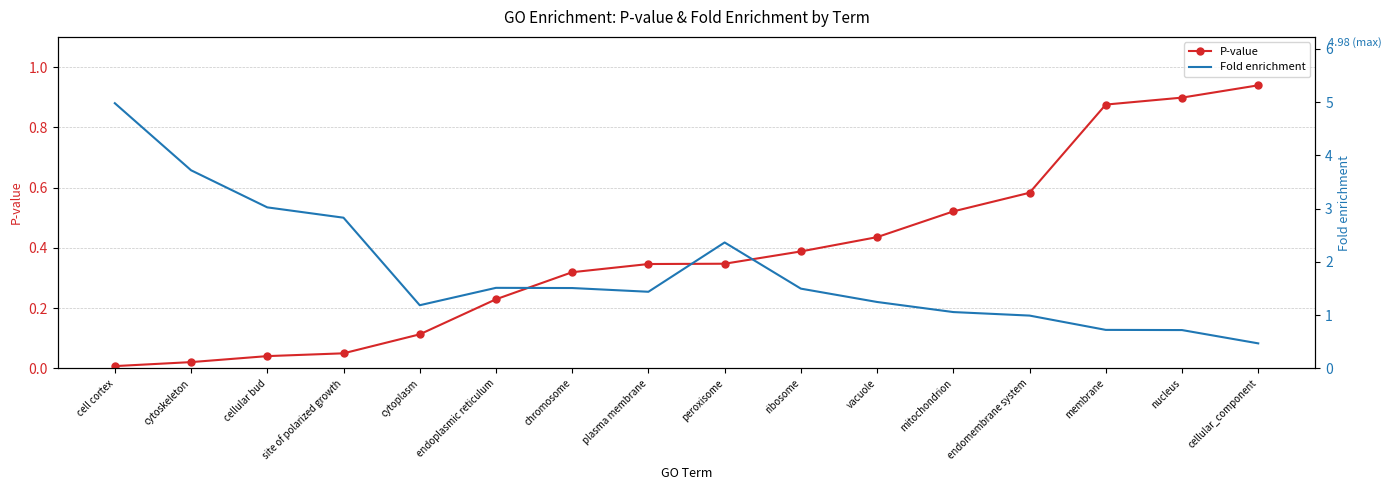

What is the spread (max minus min) of values at endomembrane system?

0.4